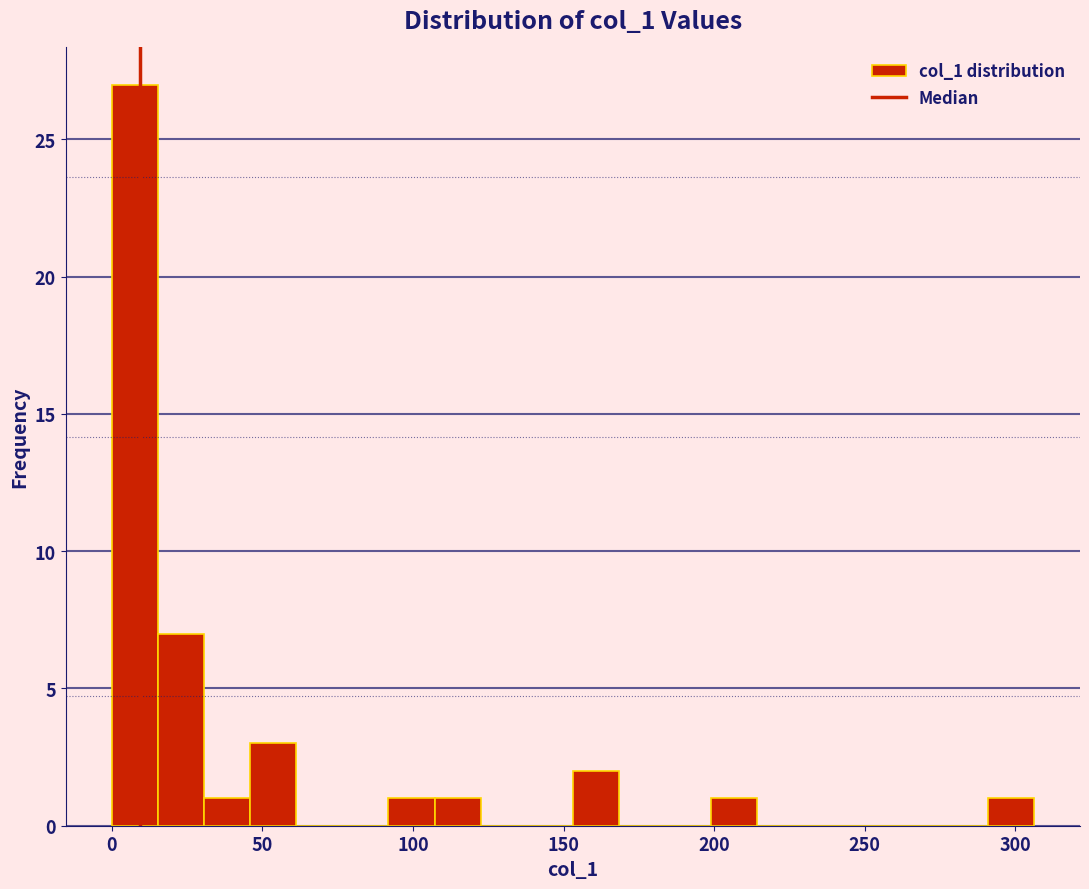

Around what value on the x-axis is the tallest bar? Give the approximate position of its centre, as read against the axis.

10